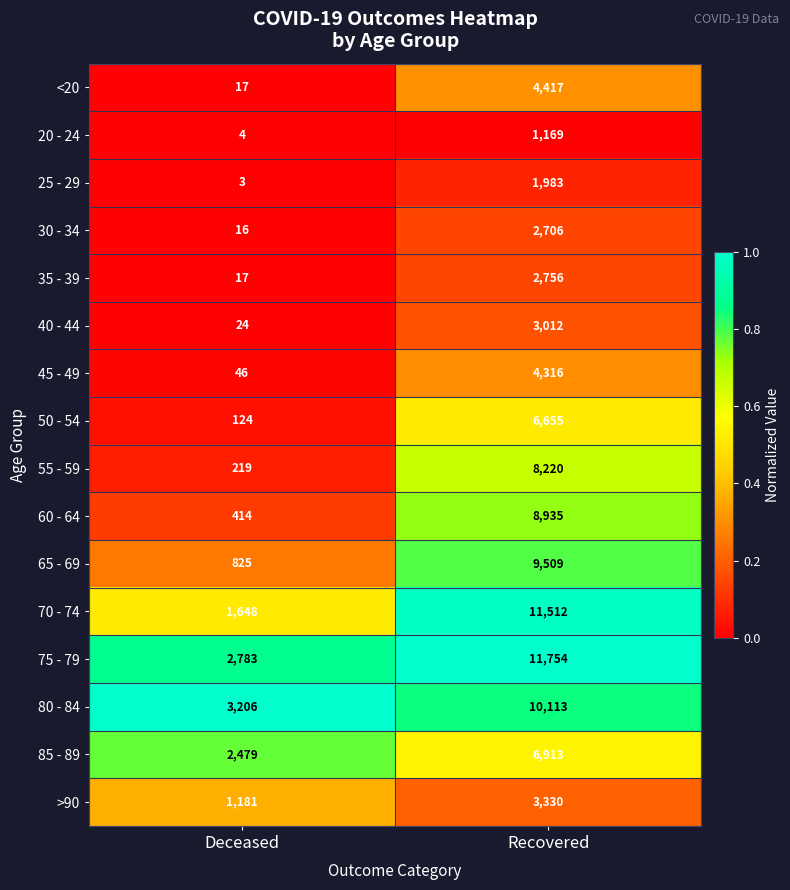

The value of 45 - 49 at Recovered is 4316. True or false?

True